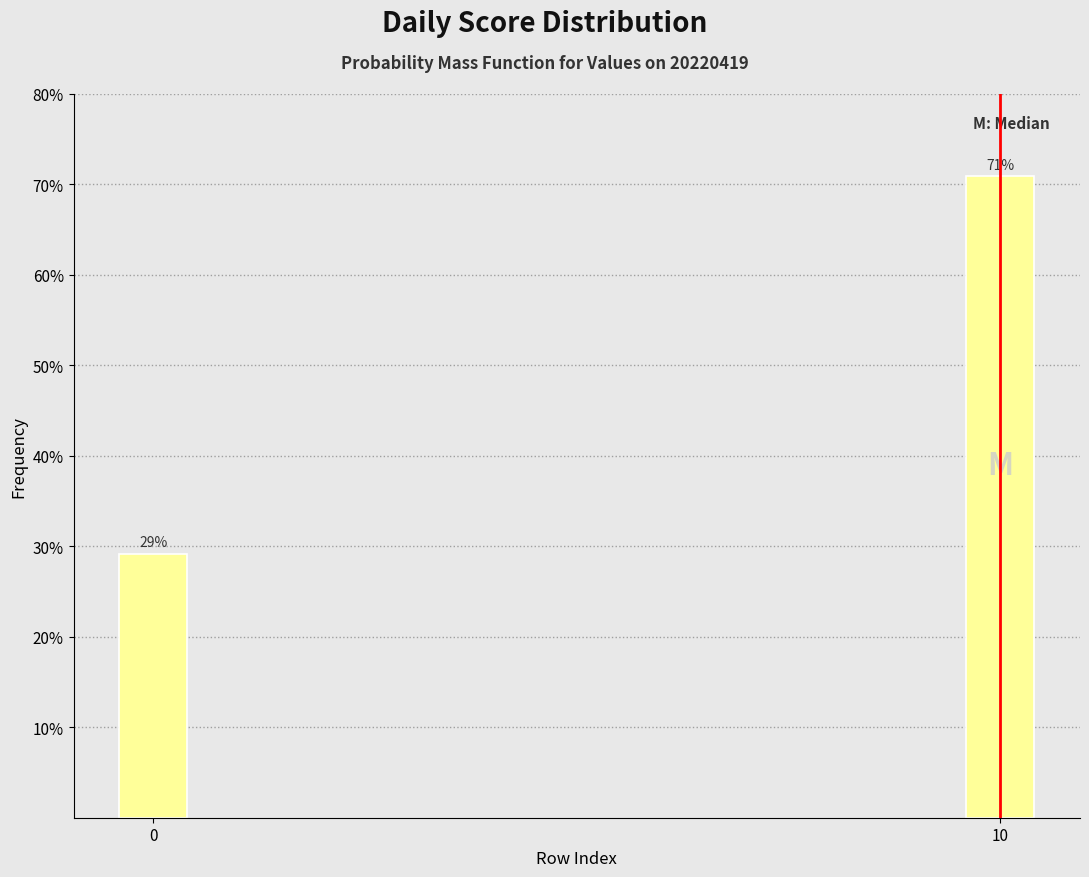

Which label corresponds to the largest value in the chart?

10